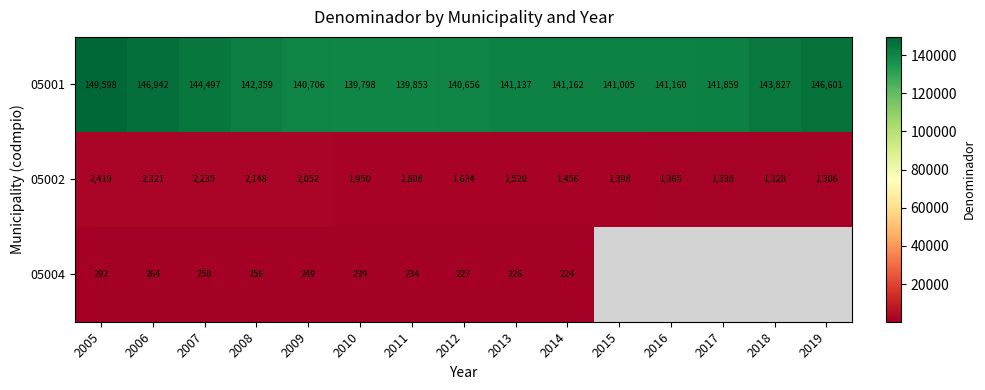

At which label is 05001 closest to 144698?

2007